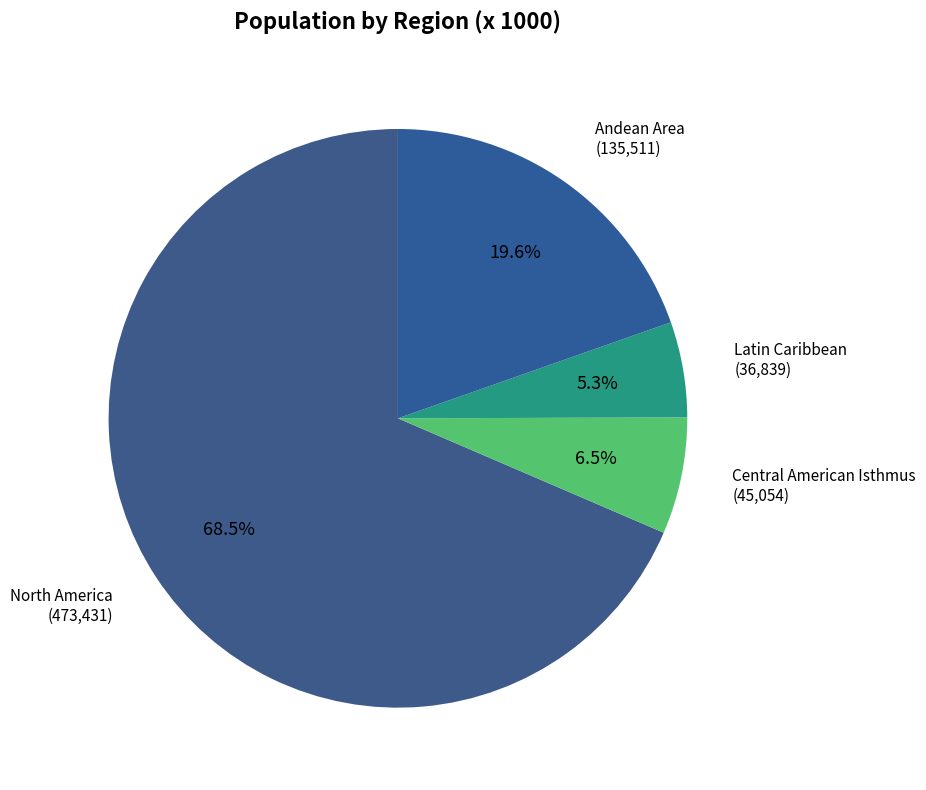

What is the largest slice in the pie chart?

North America